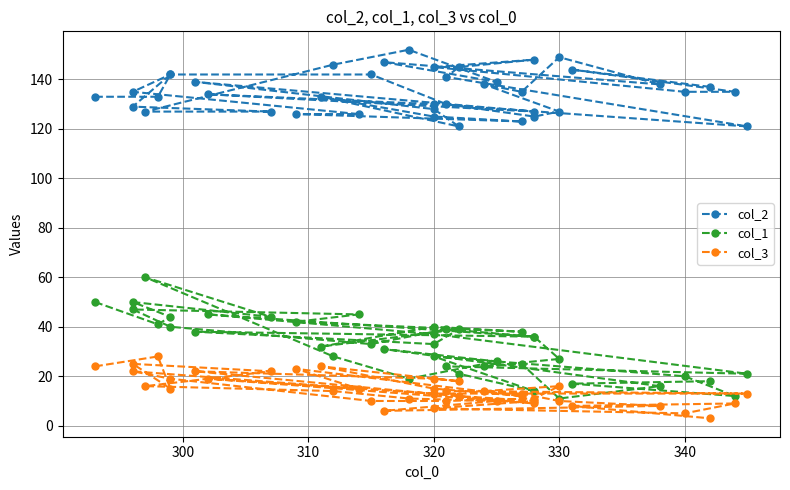

What is the approximate value of col_3 at 320?

7